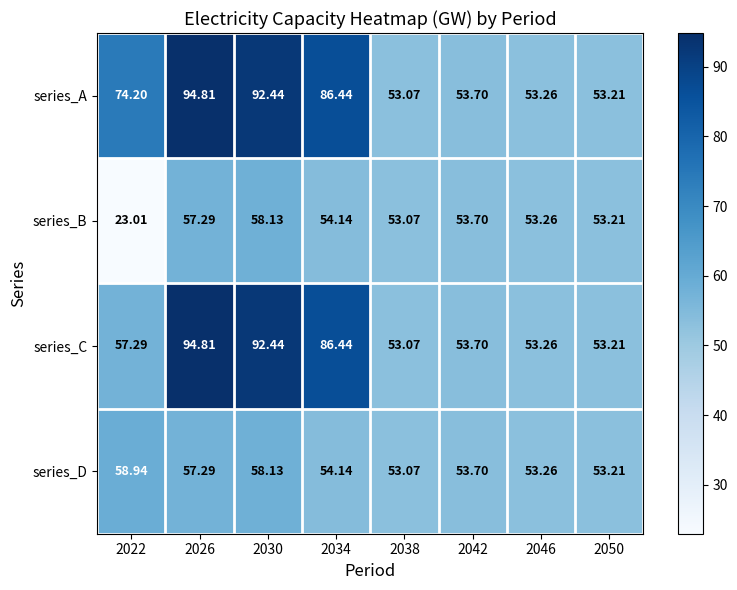

Is the value of series_D at 2022 greater than the value of series_C at 2046?

Yes